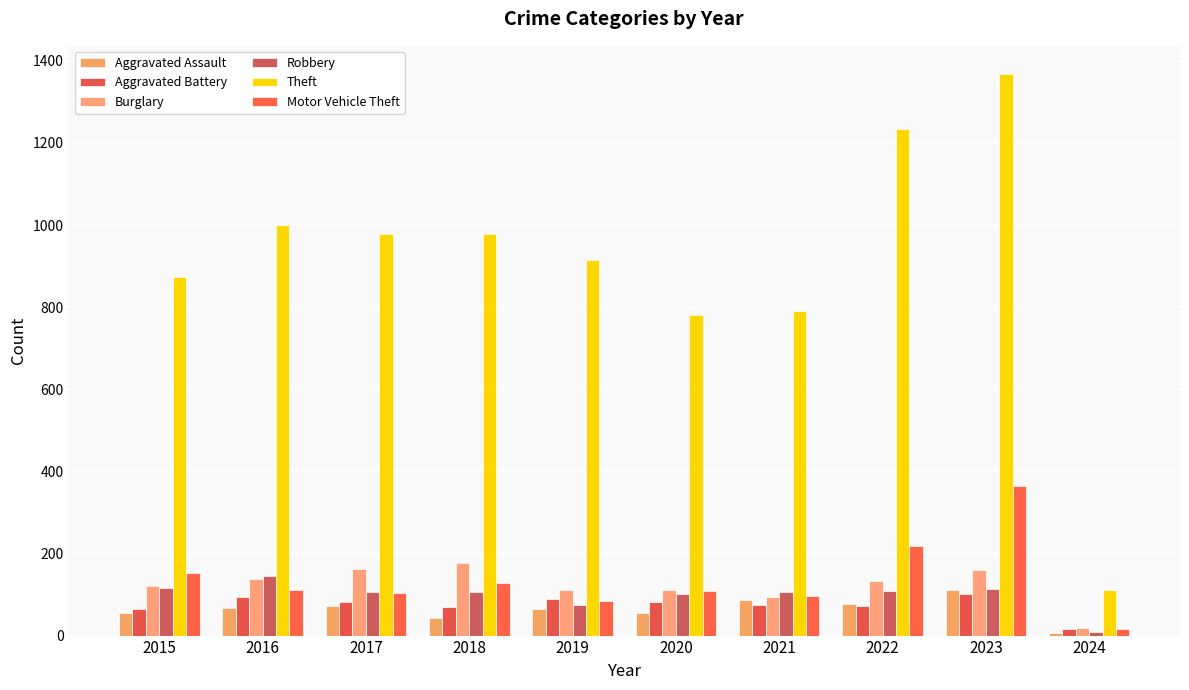

What is the difference between the Motor Vehicle Theft values at 2018 and 2017?

23